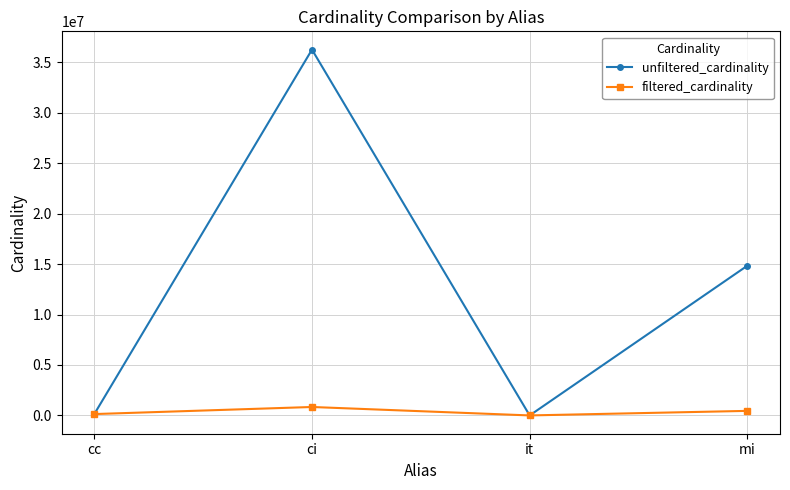

What is the label of the 2nd point from the right?

it